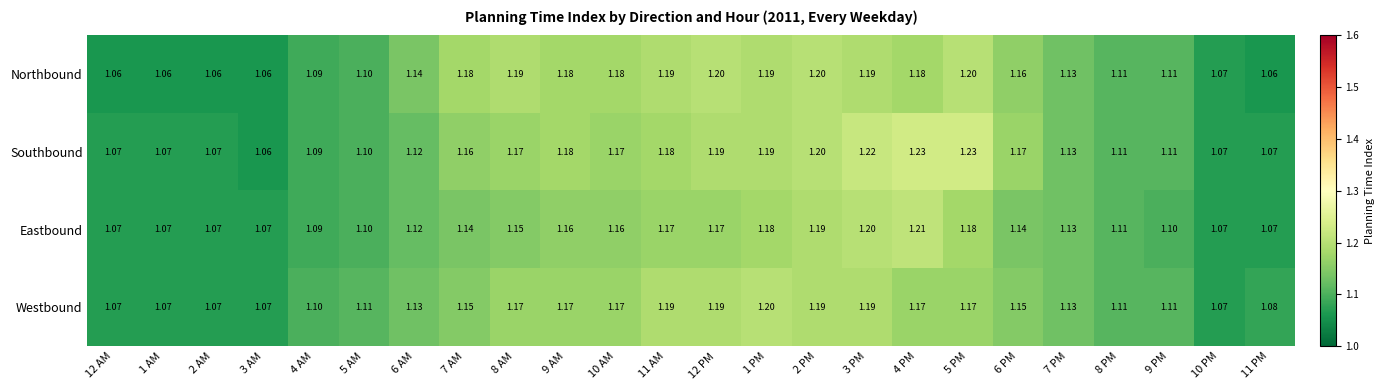

Between 8 PM and 9 PM, which series saw the biggest shift?

Eastbound